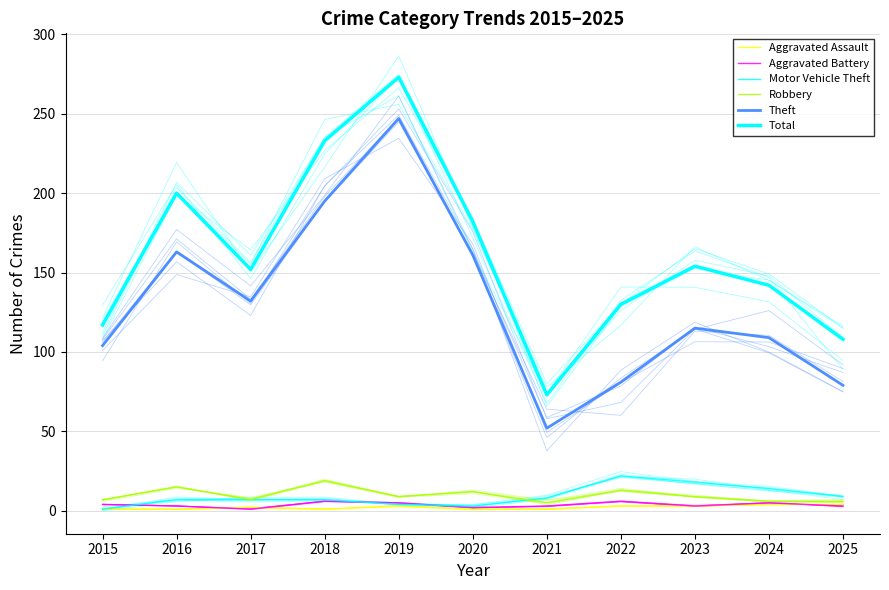

What is the maximum value shown in the chart?

273